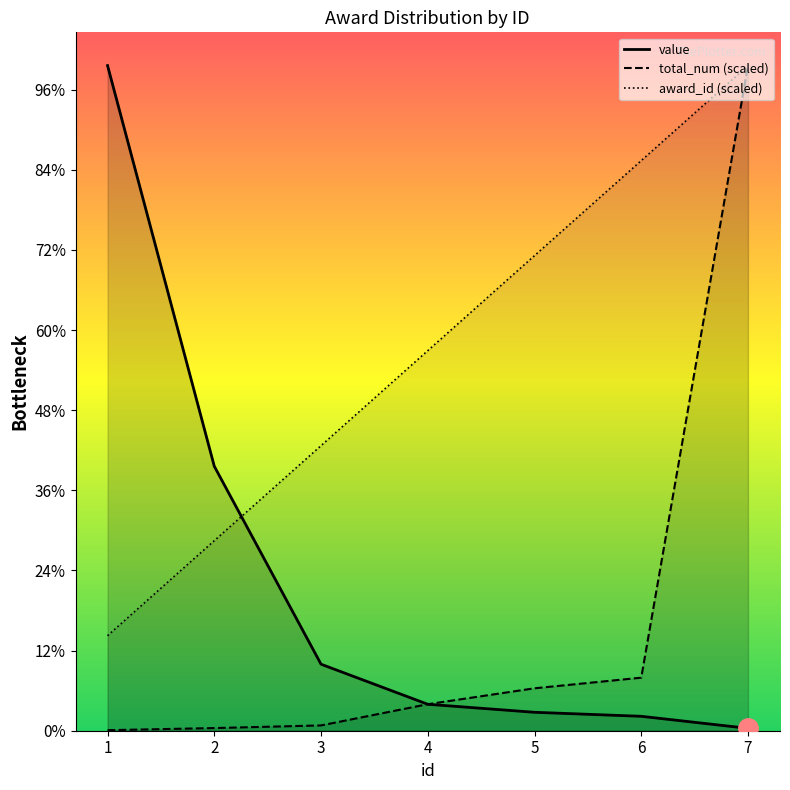

What is the maximum value for value?

16600.0